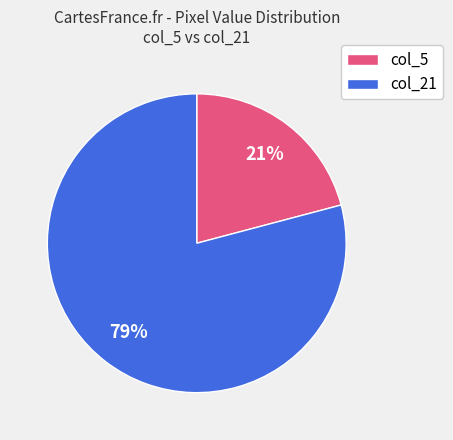

To the nearest percent, what is the average slice percentage?

50%